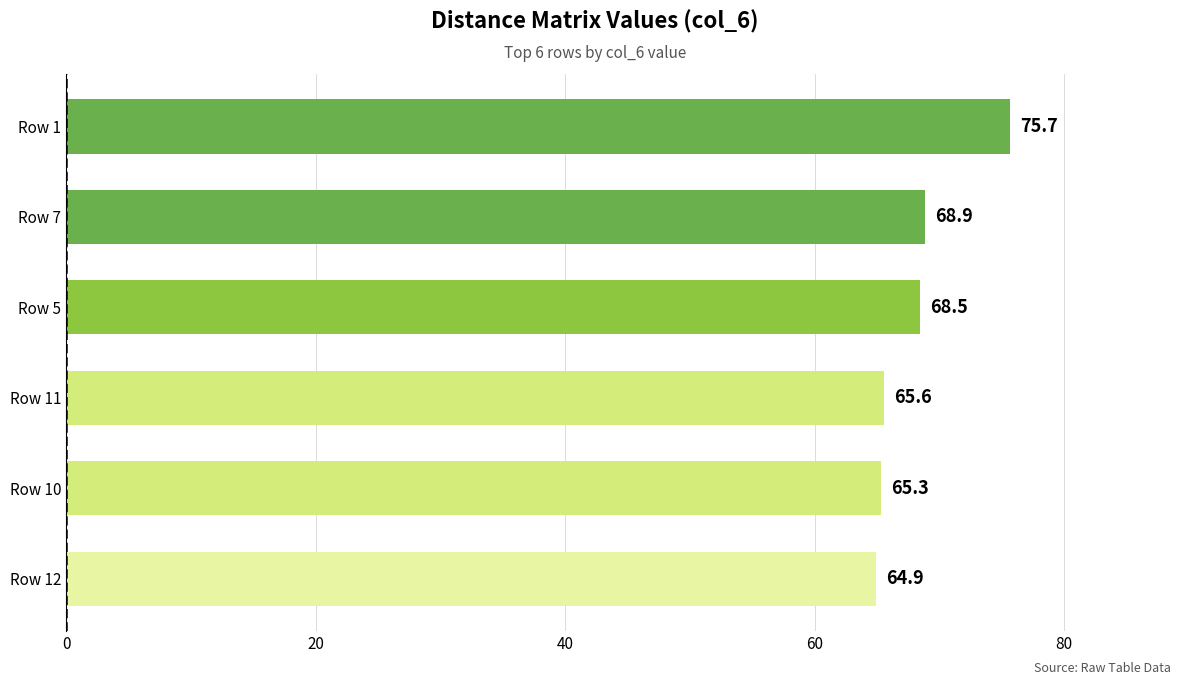

What position from the top is Row 7?

2